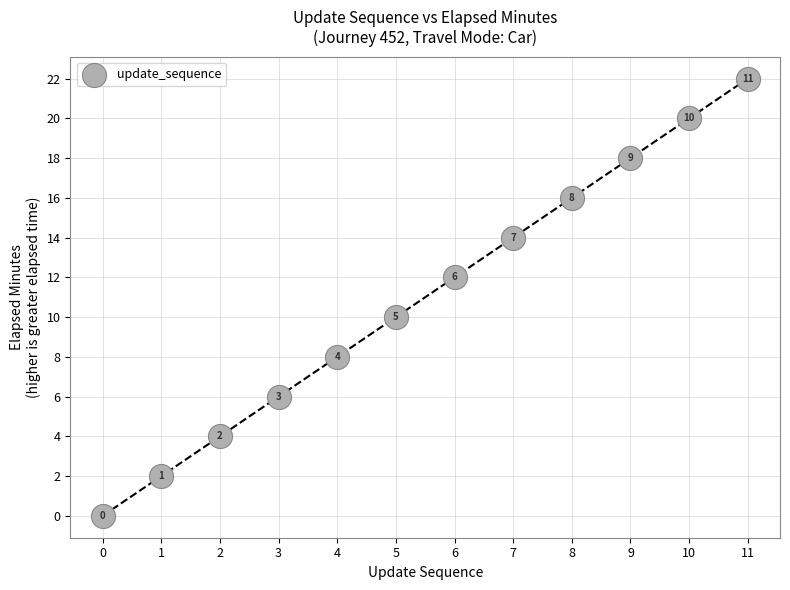

What Y value in the scatter plot is closest to 11?

10